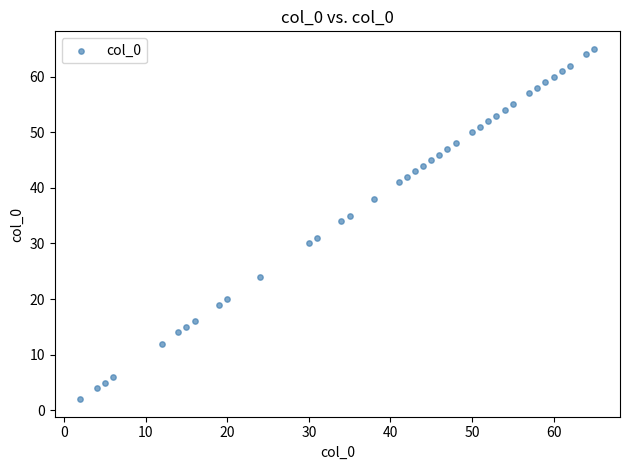

What is the range of Y values (max minus min)?

63